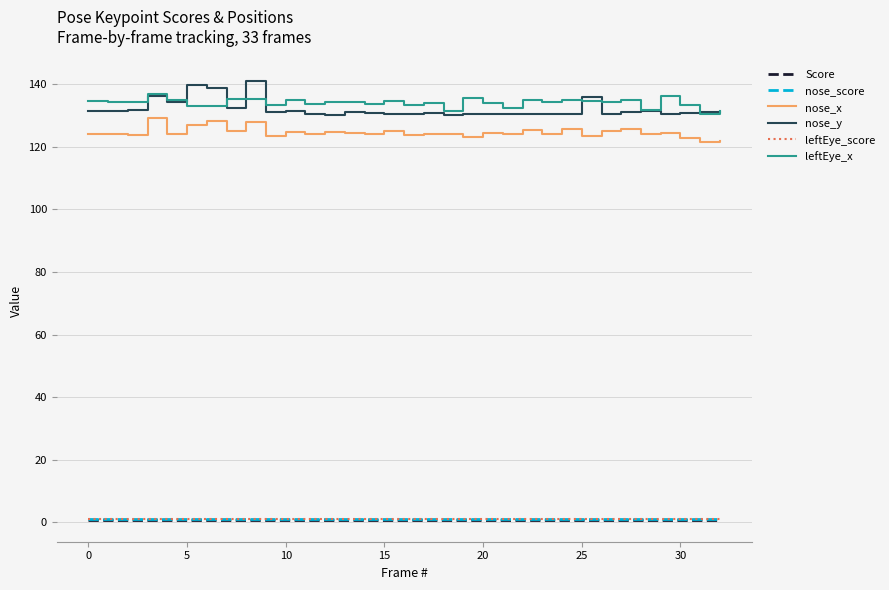

True or false: nose_y and nose_score intersect in this chart.

False